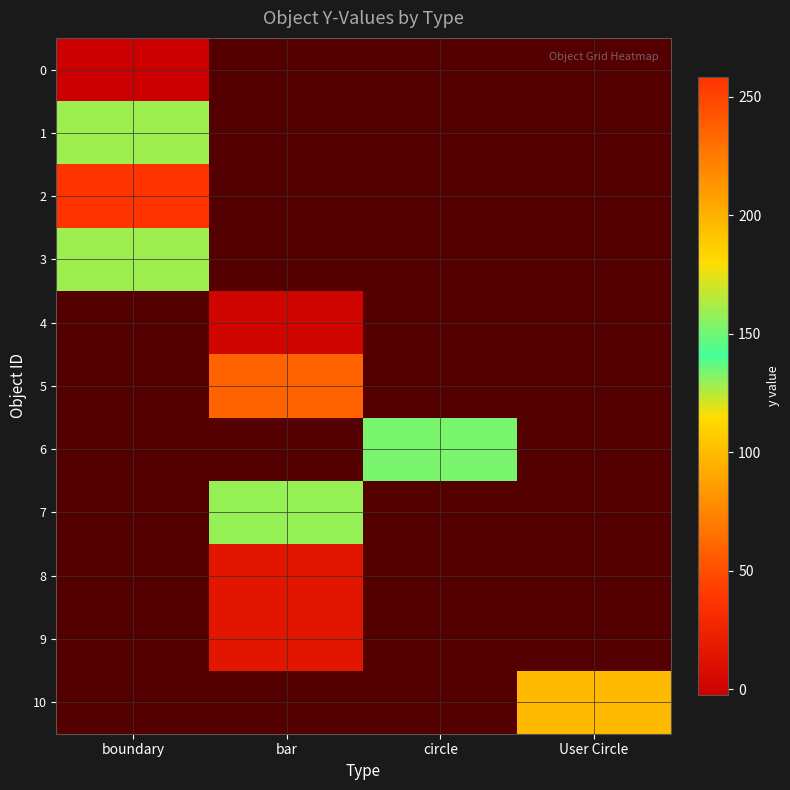

At which label does 6 first exceed 133?

circle